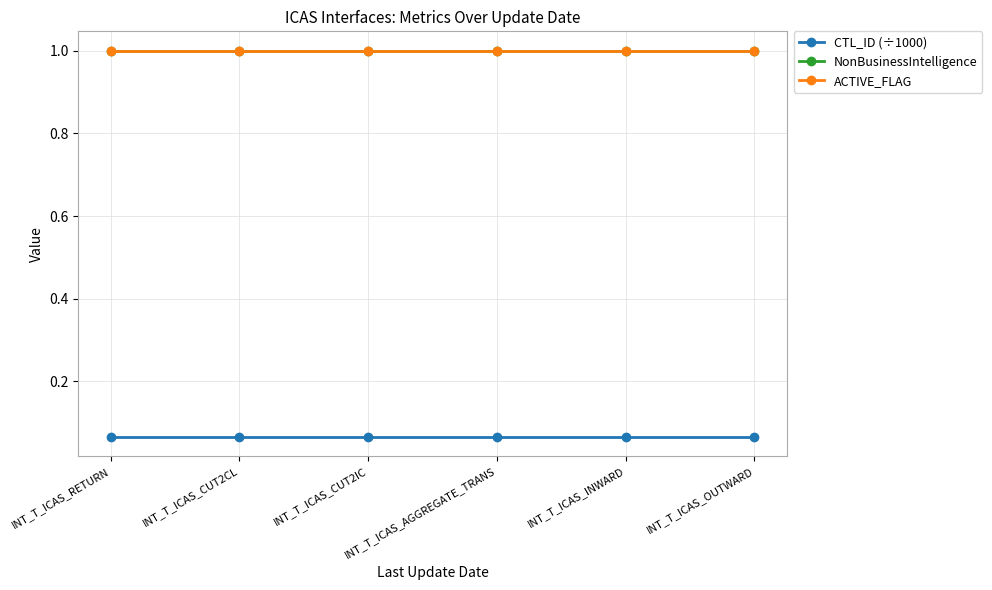

True or false: CTL_ID (÷1000) and ACTIVE_FLAG cross at least once.

False